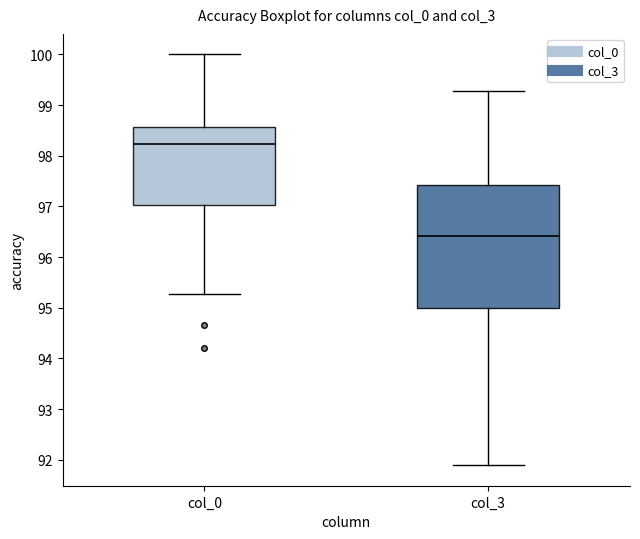

Reading left to right, read every box against the y-axis: the position of its median line, the range the box covers, and the ends of its whiskers. The values are not printed on the chart, so give them approximately, as read against the axis.

col_0: median 98.2, box 97.0 to 98.6, whiskers 95.3 to 100.0
col_3: median 96.4, box 95.0 to 97.4, whiskers 91.9 to 99.3